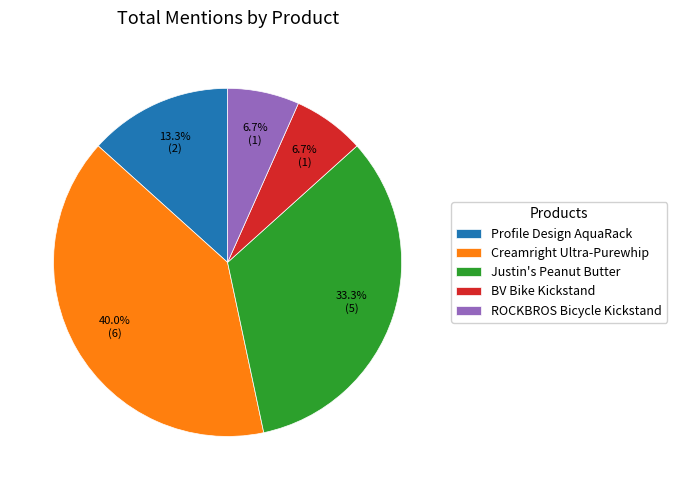

To the nearest percent, what is the combined percentage of BV Bike Kickstand and ROCKBROS Bicycle Kickstand?

13%